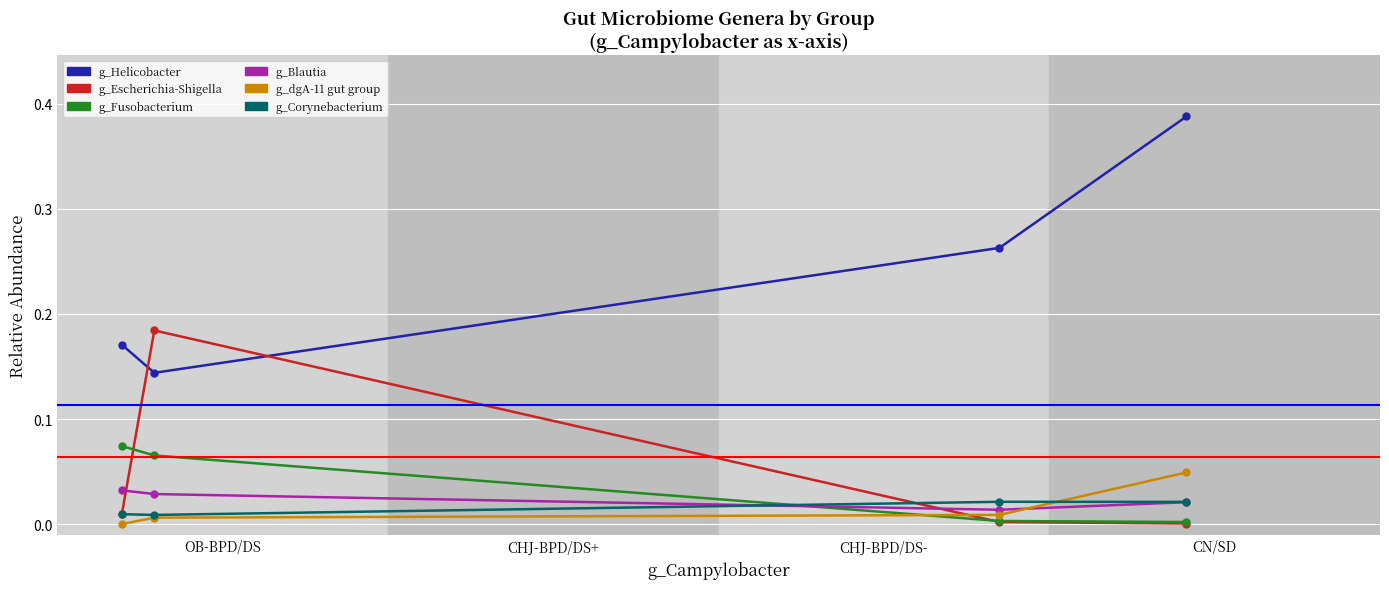

In g_Helicobacter, how many points are lower than both neighbors (excluding endpoints)?

1